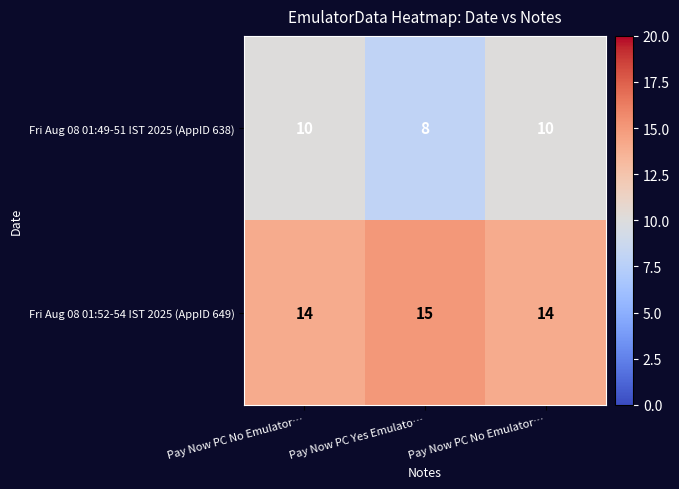

At Pay Now PC No Emulator…, list the series in order from largest to smallest.

Fri Aug 08 01:52-54 IST 2025 (AppID 649), Fri Aug 08 01:49-51 IST 2025 (AppID 638)